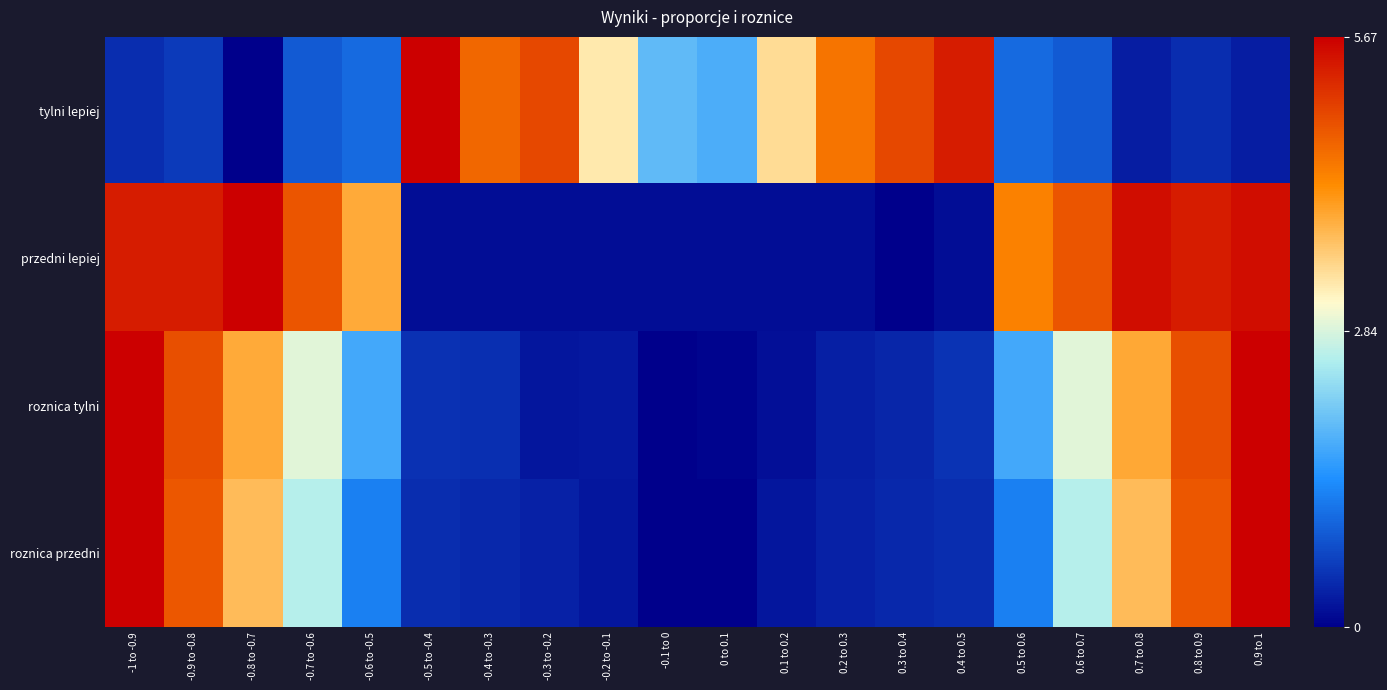

Between -0.5 to -0.4 and 0.4 to 0.5, which is larger?

-0.5 to -0.4